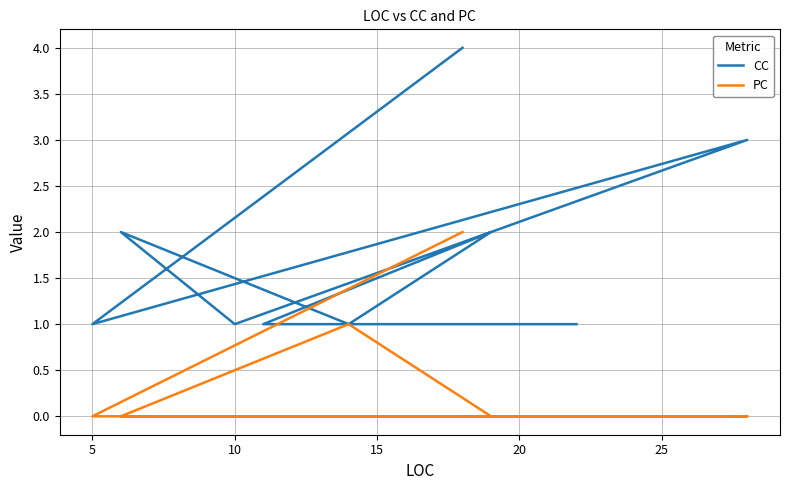

Reading left to right, extract all data points from this chart.

CC: 4	1	3	1	2	1	2	1	1	1
PC: 2	0	0	0	0	1	0	0	0	0